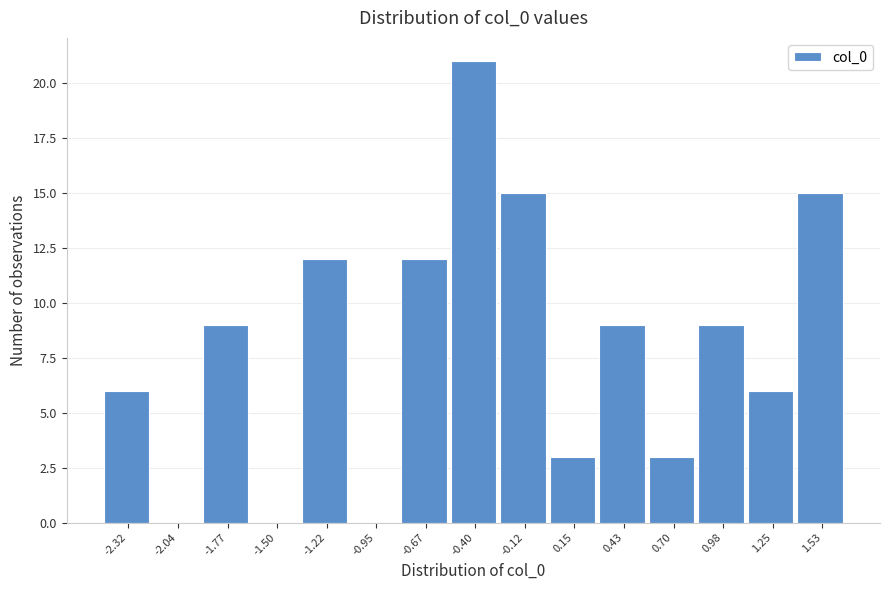

Reading left to right, transcribe all the data shown in this chart.

-2.32=6	-2.04=0	-1.77=9	-1.50=0	-1.22=12	-0.95=0	-0.67=12	-0.40=21	-0.12=15	0.15=3	0.43=9	0.70=3	0.98=9	1.25=6	1.53=15